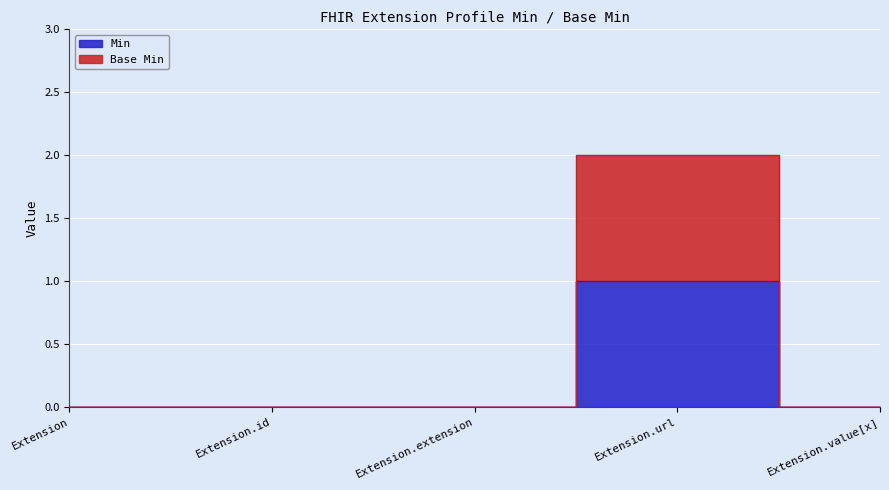

What are all the series names shown in the legend?

Min, Base Min